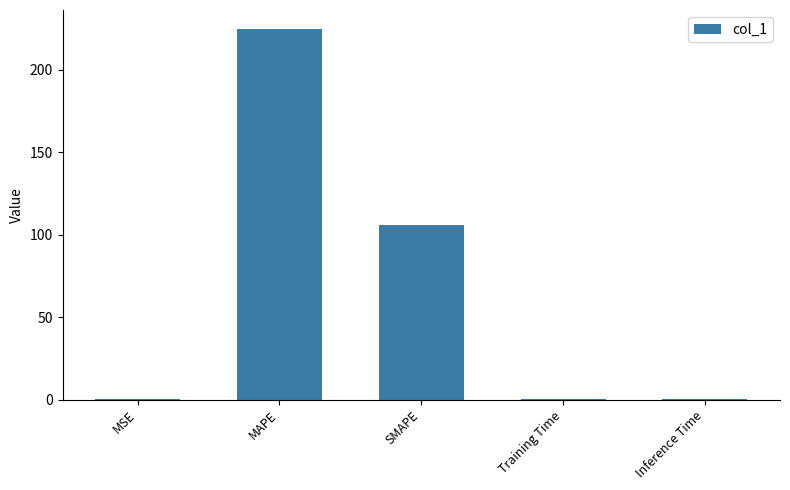

What is the maximum value shown in the chart?

225.0